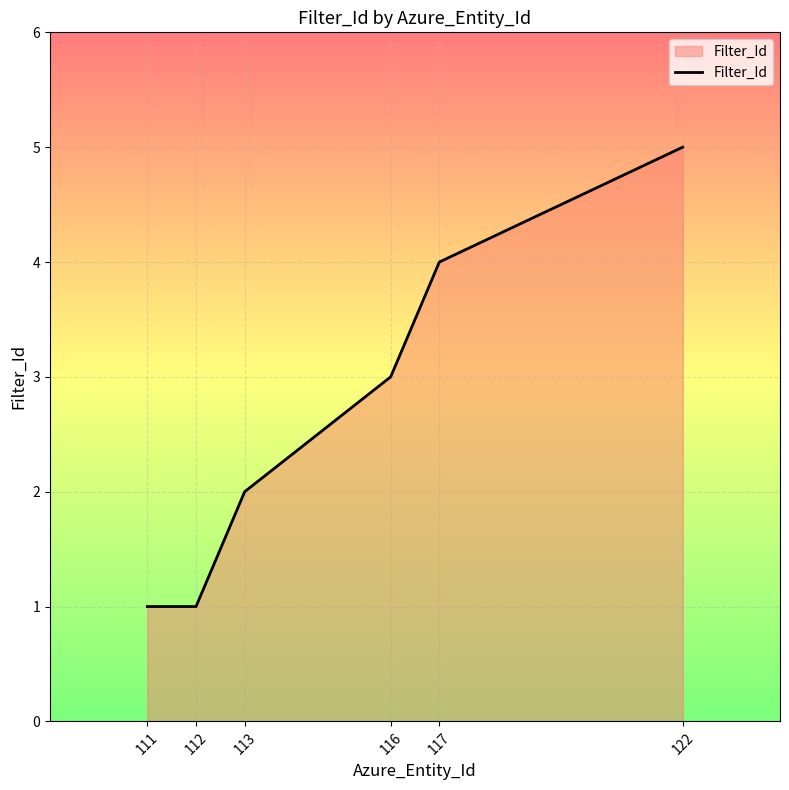

Reading right to left, extract all data points from this chart.

5	4	3	2	1	1